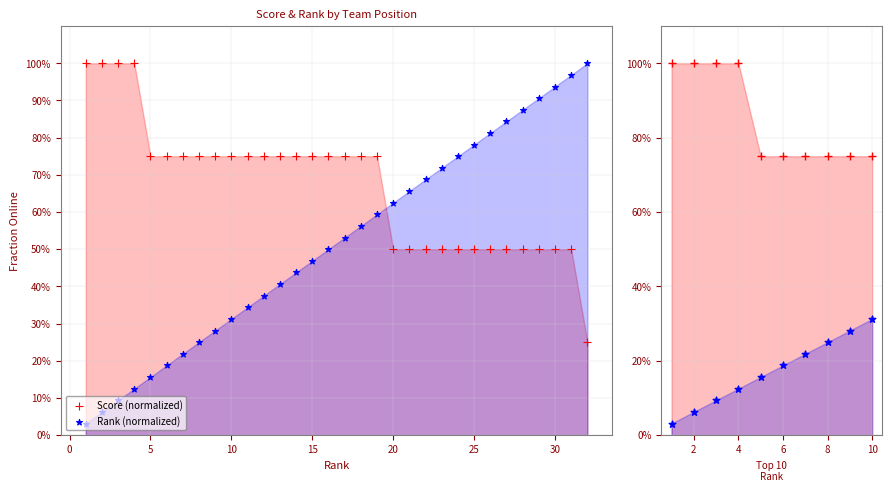

Which series reaches the minimum Y coordinate?

Rank